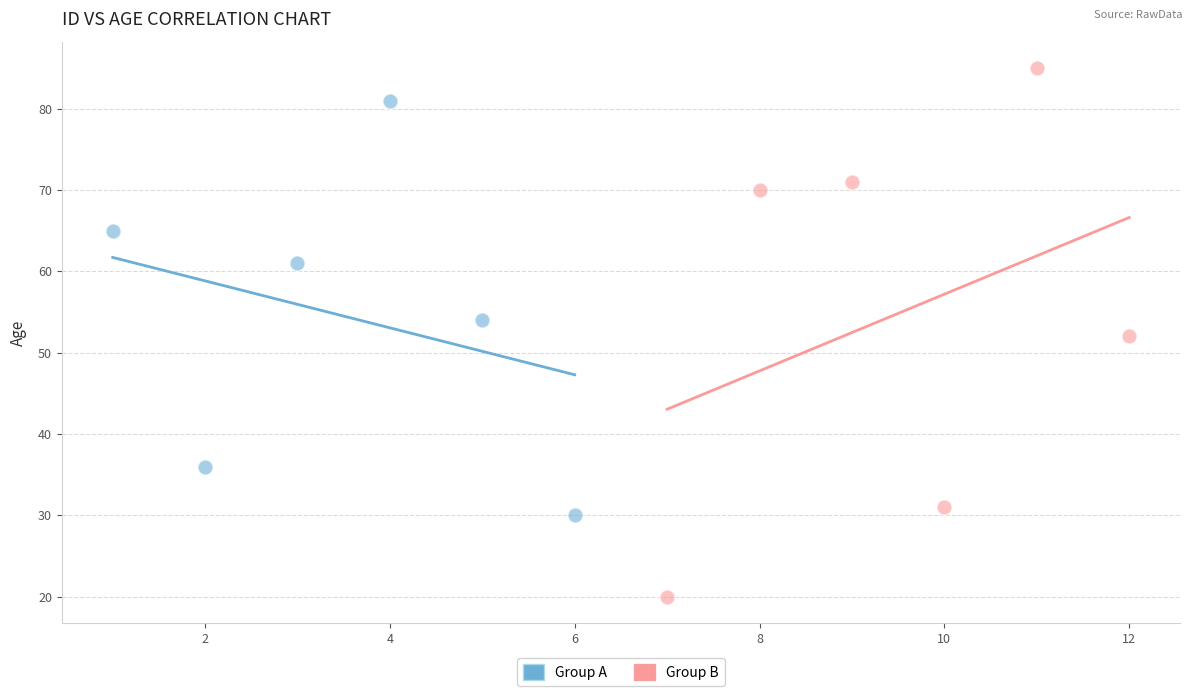

Which series reaches the minimum Y coordinate?

Group B